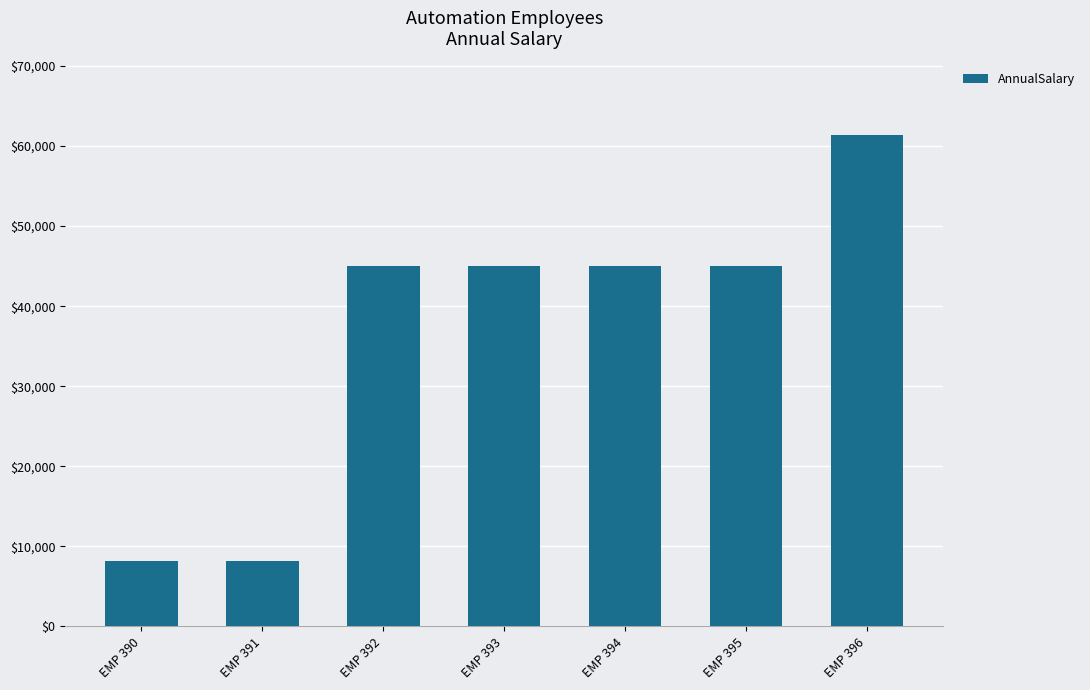

How many bars are there in total?

7